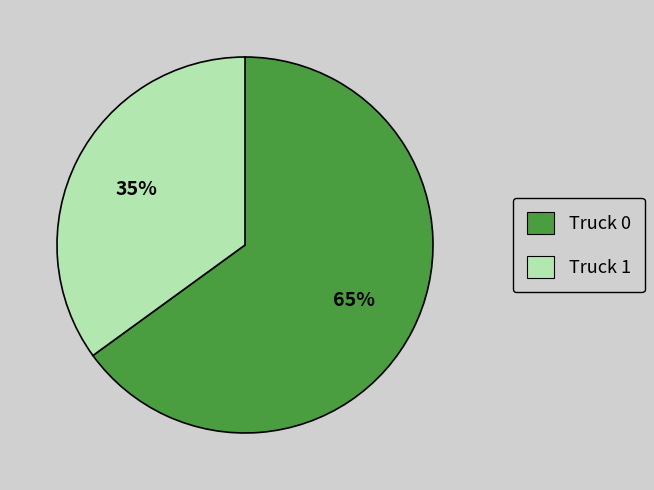

To the nearest percent, what is the average slice percentage?

50%